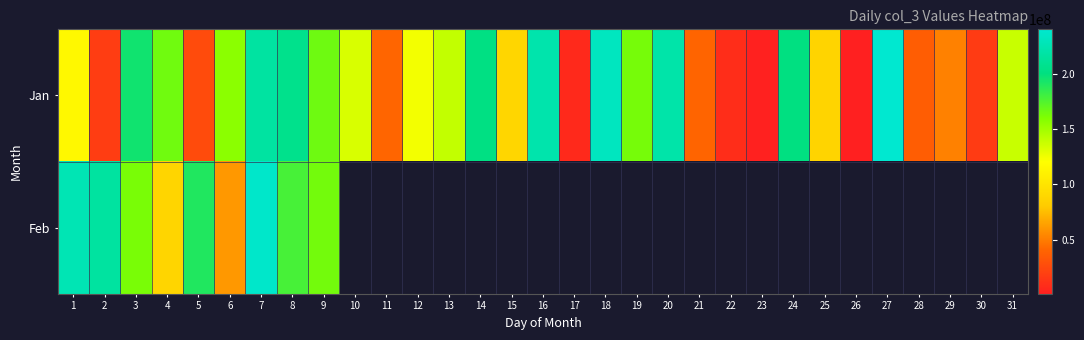

What is the total value across all series at 8?

385015936.0